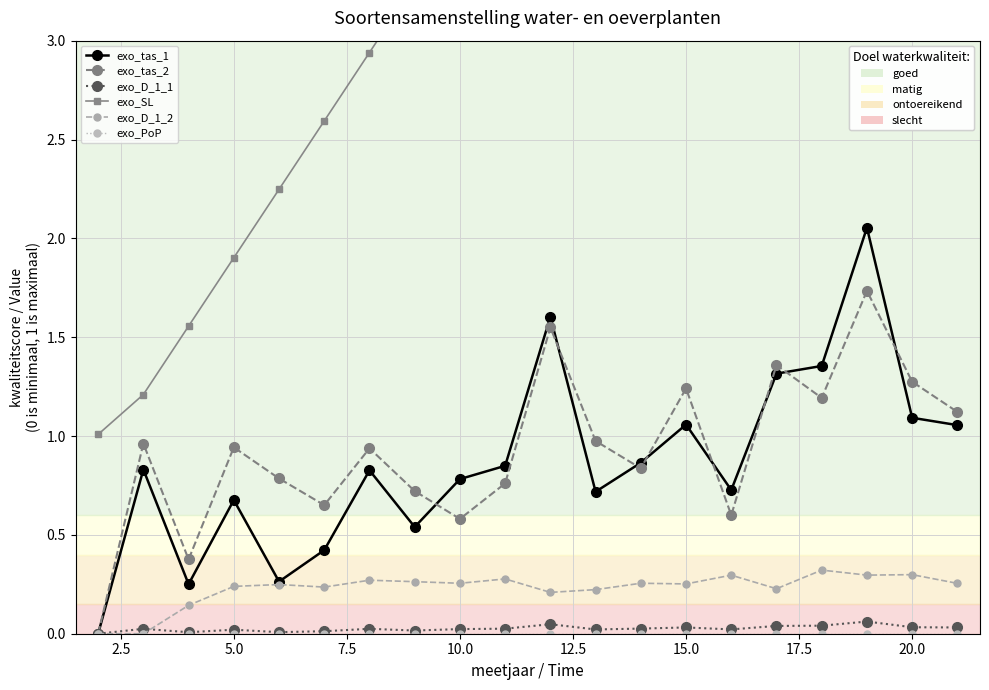

At how many categories does at least one series exceed 0?

20